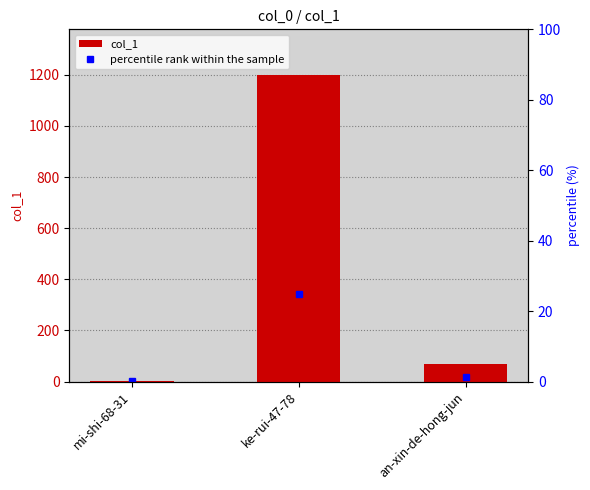

What is the difference between the maximum and minimum values?

1195